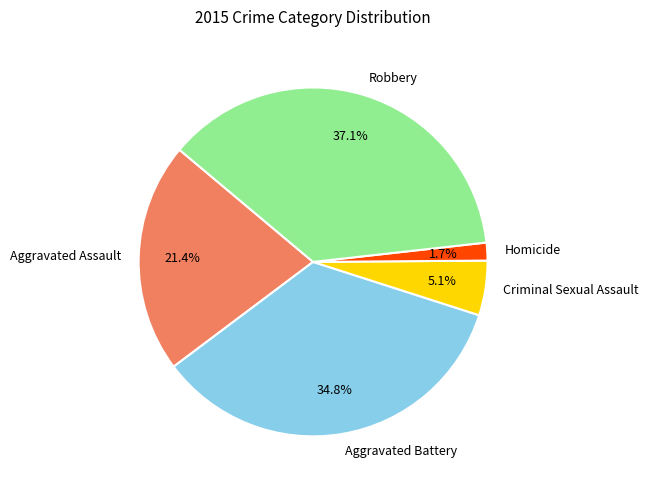

Is there any slice that represents more than half of the pie?

No